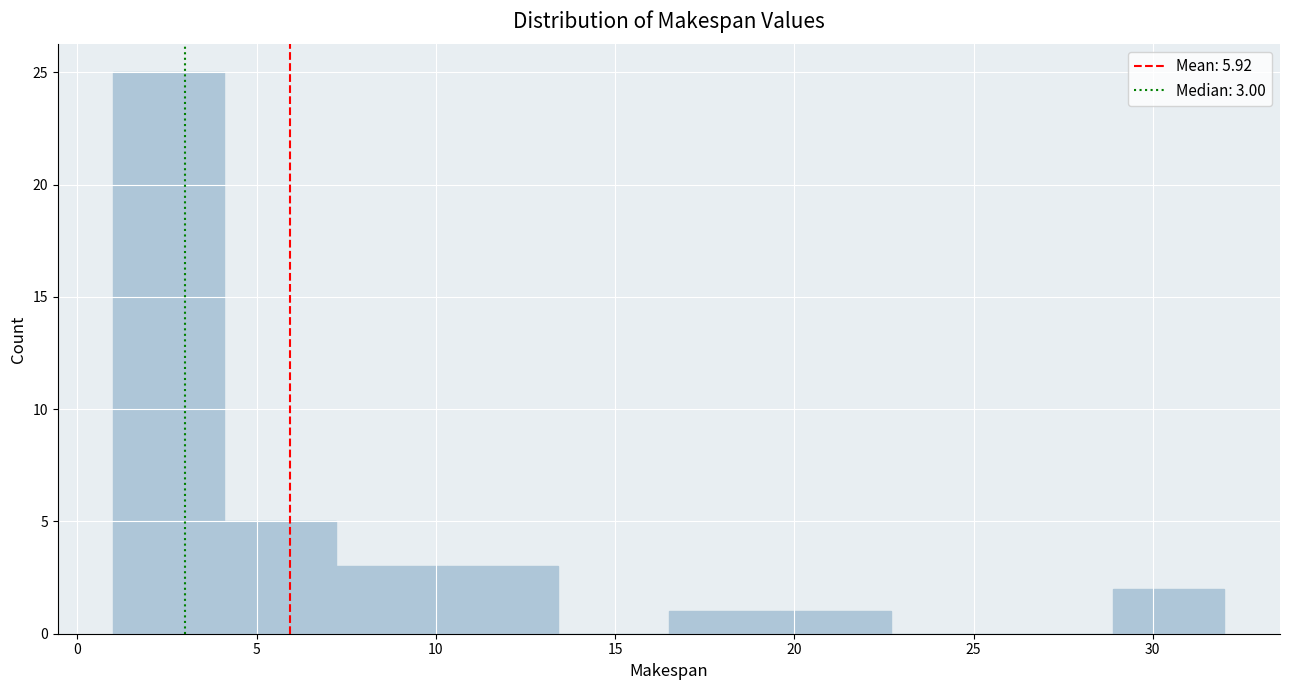

Which range on the x-axis has the tallest bar?

1.0 to 4.1